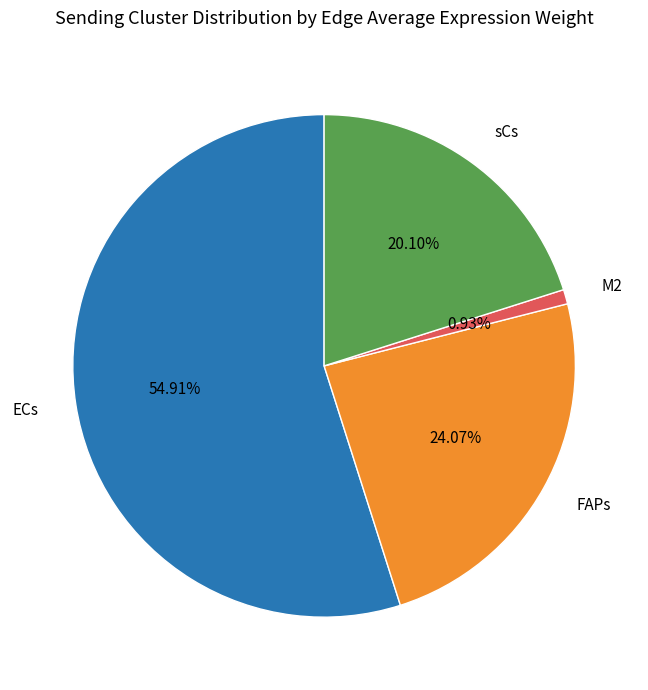

Approximately how many times larger is the value at ECs compared to sCs?

2.7